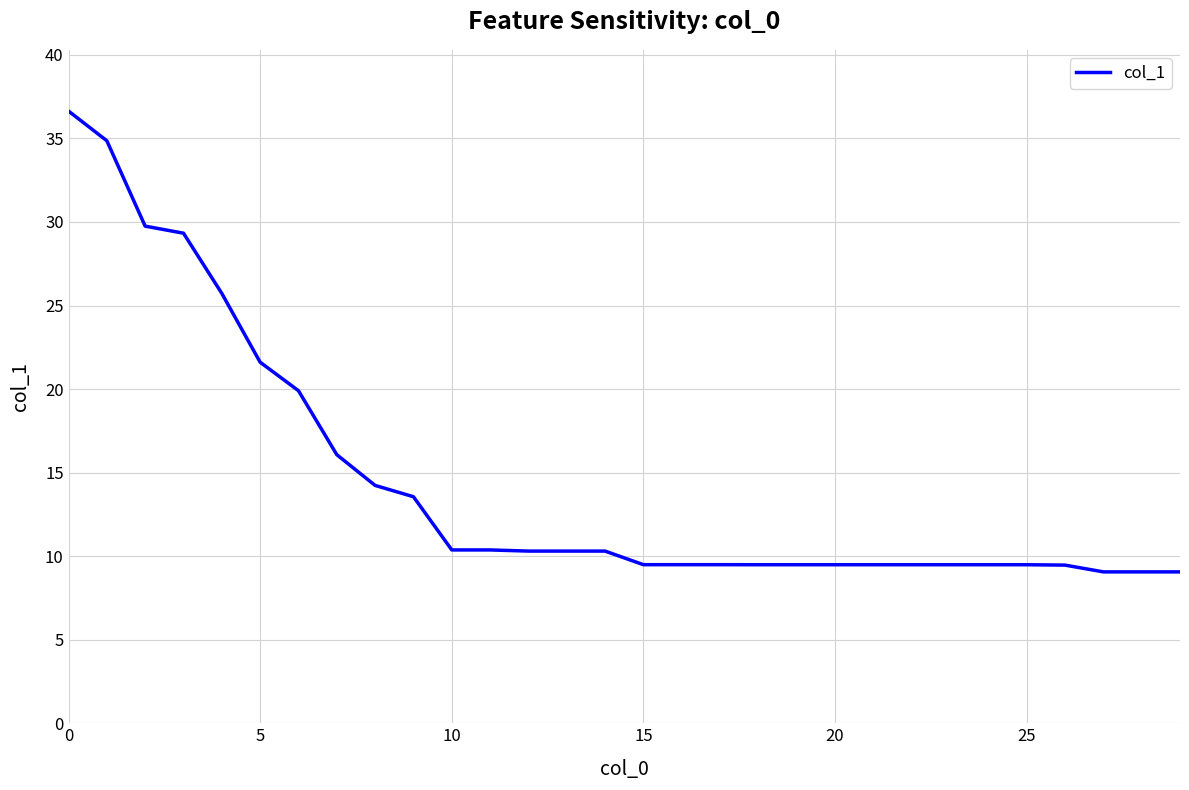

What is the greatest value displayed?

36.6